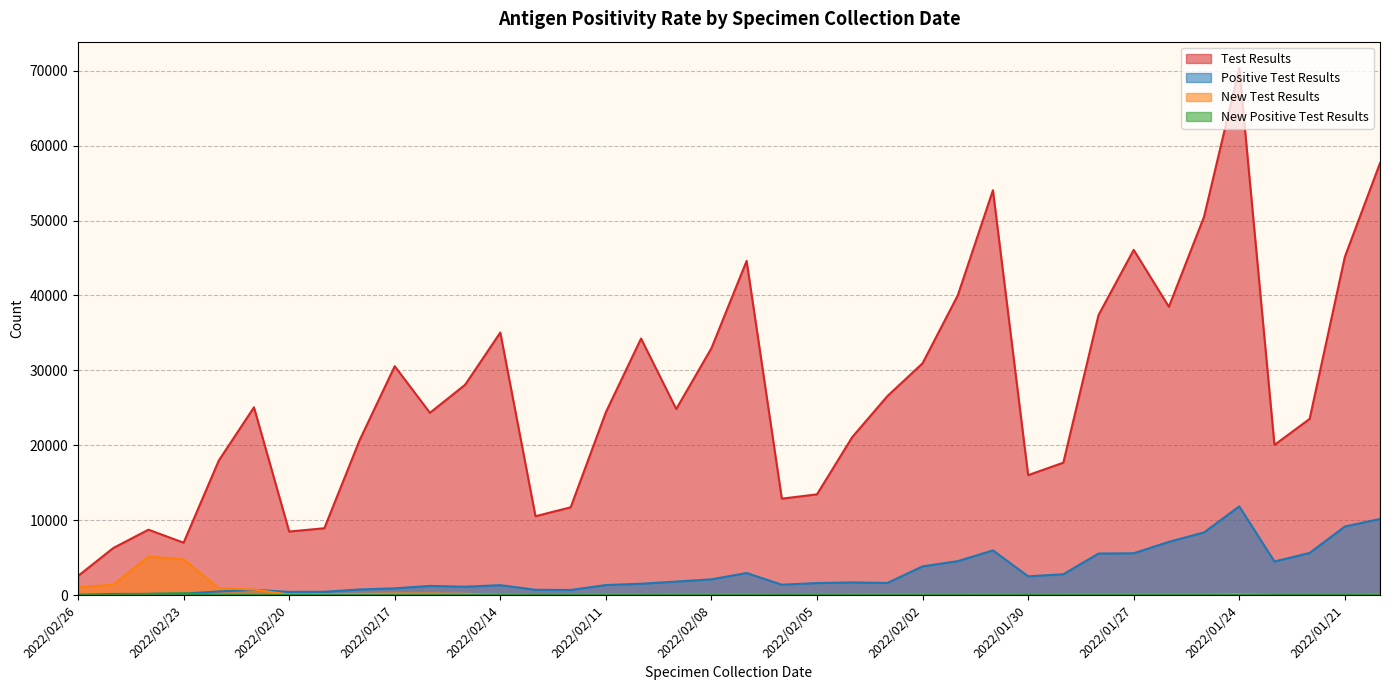

Is it true that New Positive Test Results equals 6 at 2022/02/14?

True